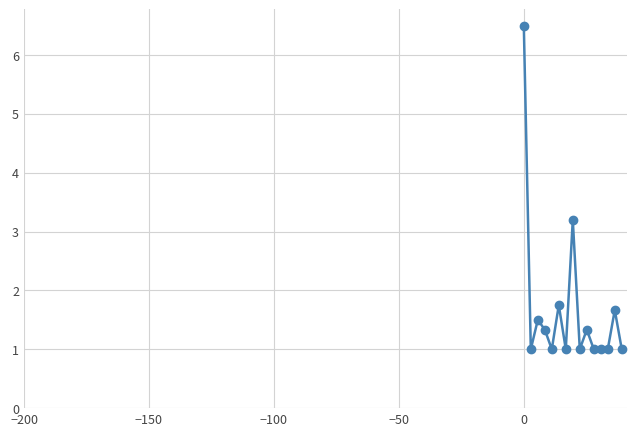

True or false: there are more than 2 points higher than both neighbors.

True